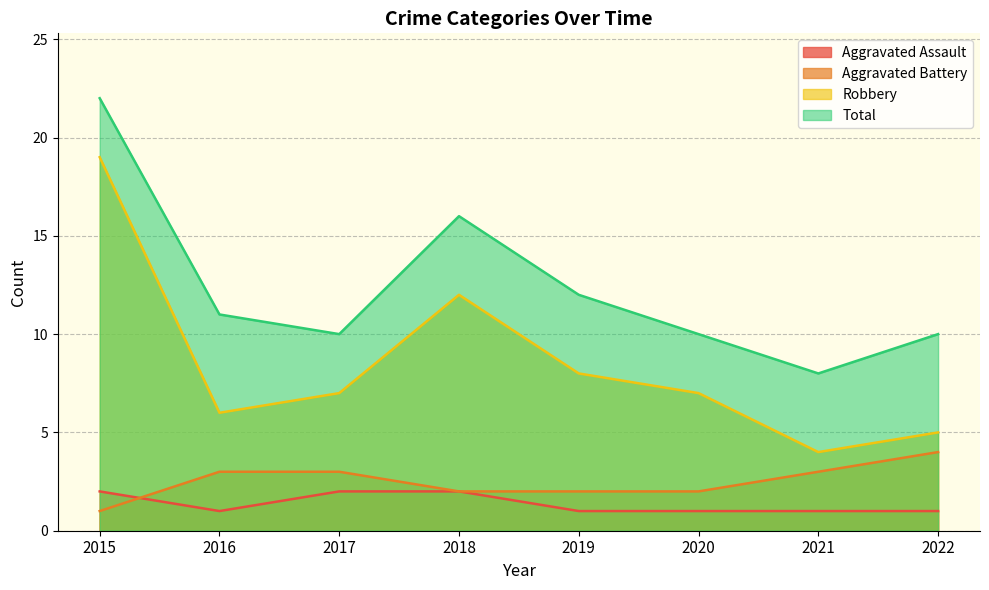

How many data points does each series have?

8